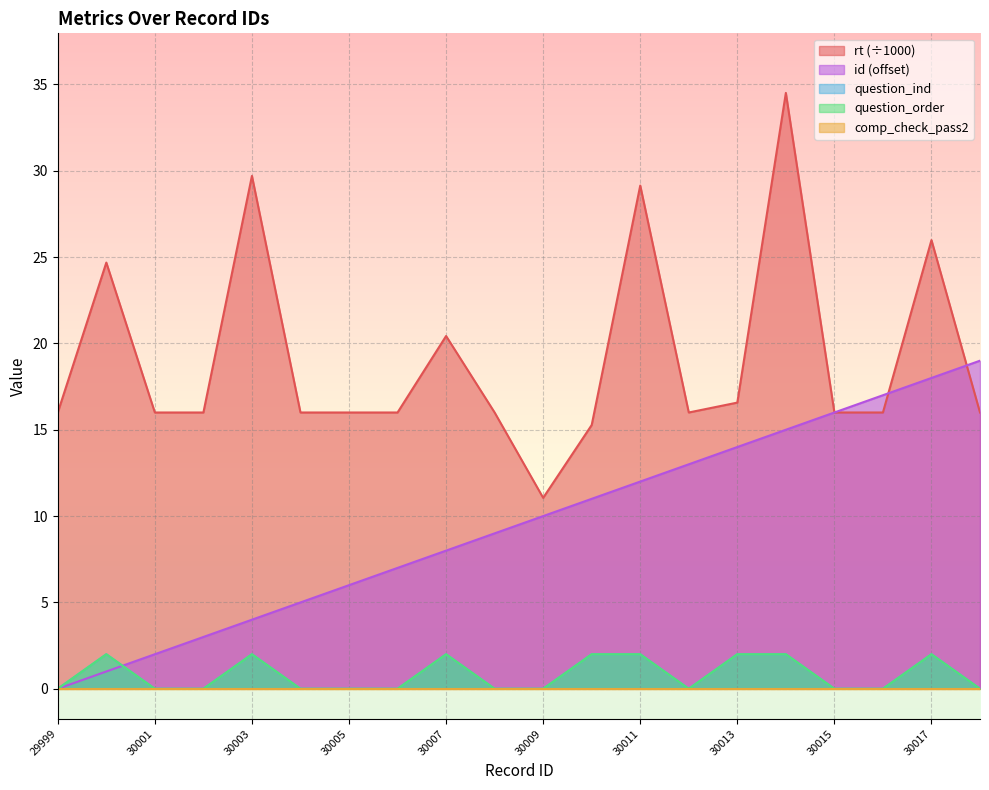

True or false: rt and question_order cross at least once.

False